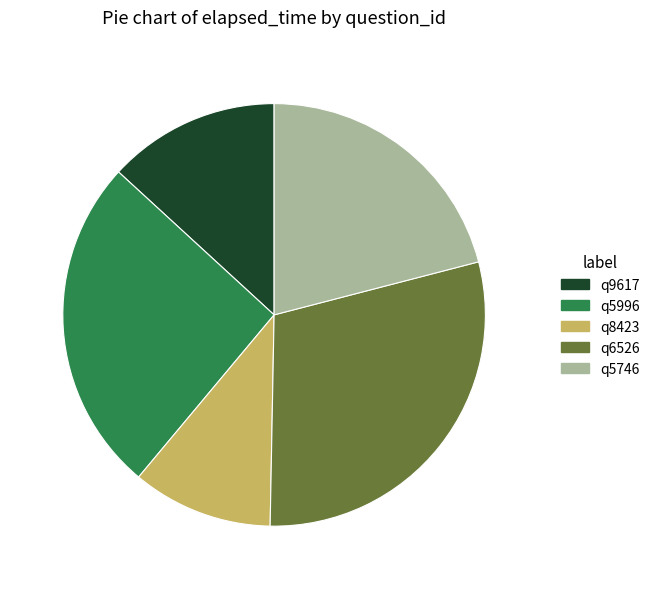

Is the sum of q8423 and q9617 greater than half?

No